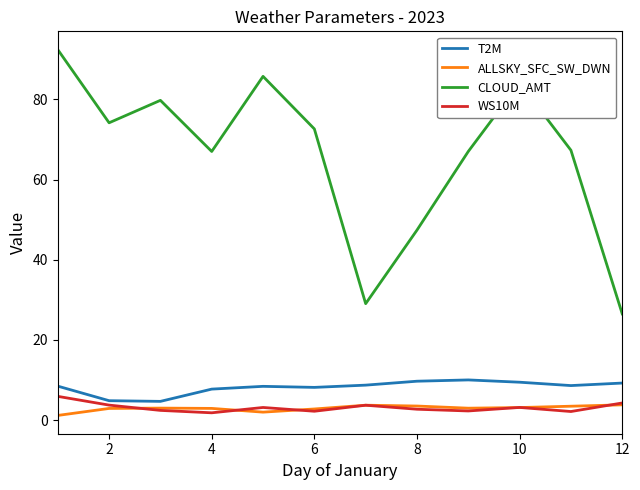

Which series has the largest total across all categories?

CLOUD_AMT